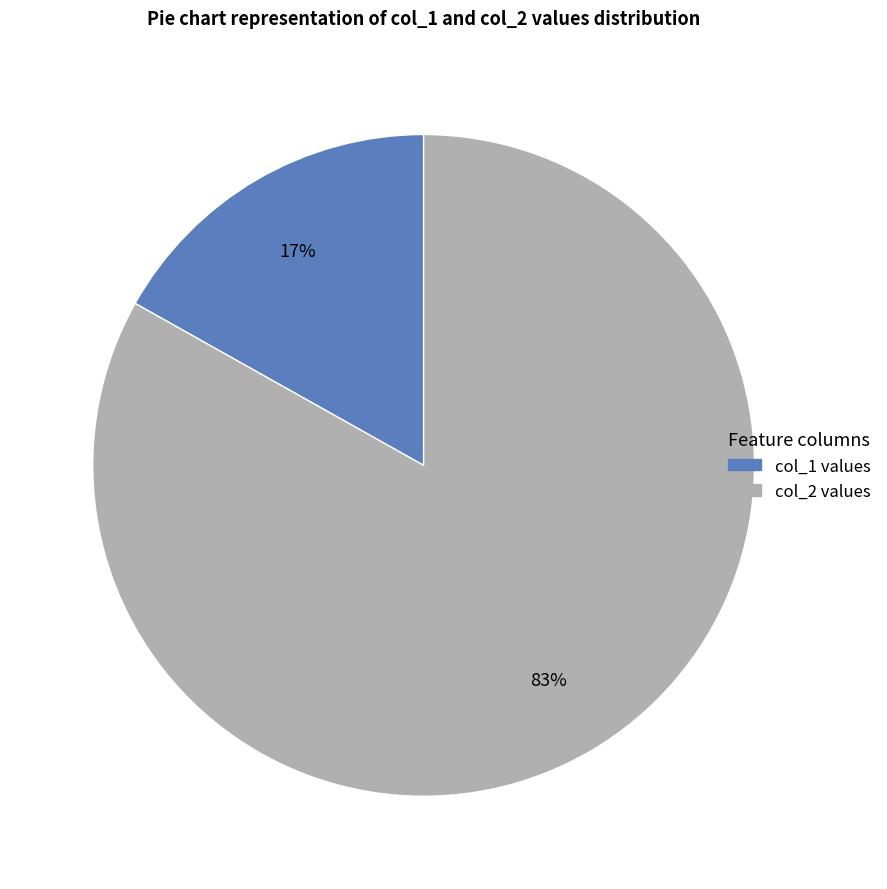

Is there any slice that represents more than half of the pie?

Yes